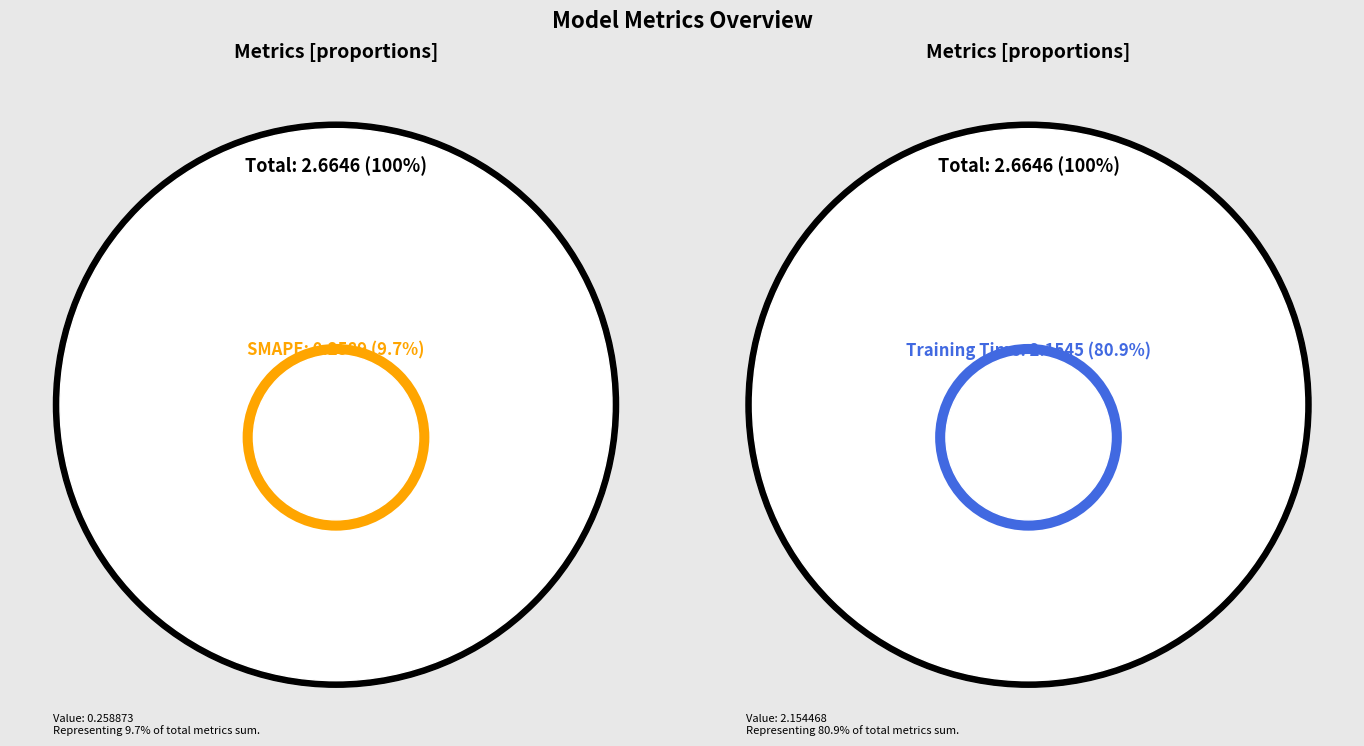

True or false: Inference Time accounts for 6% of the total.

False